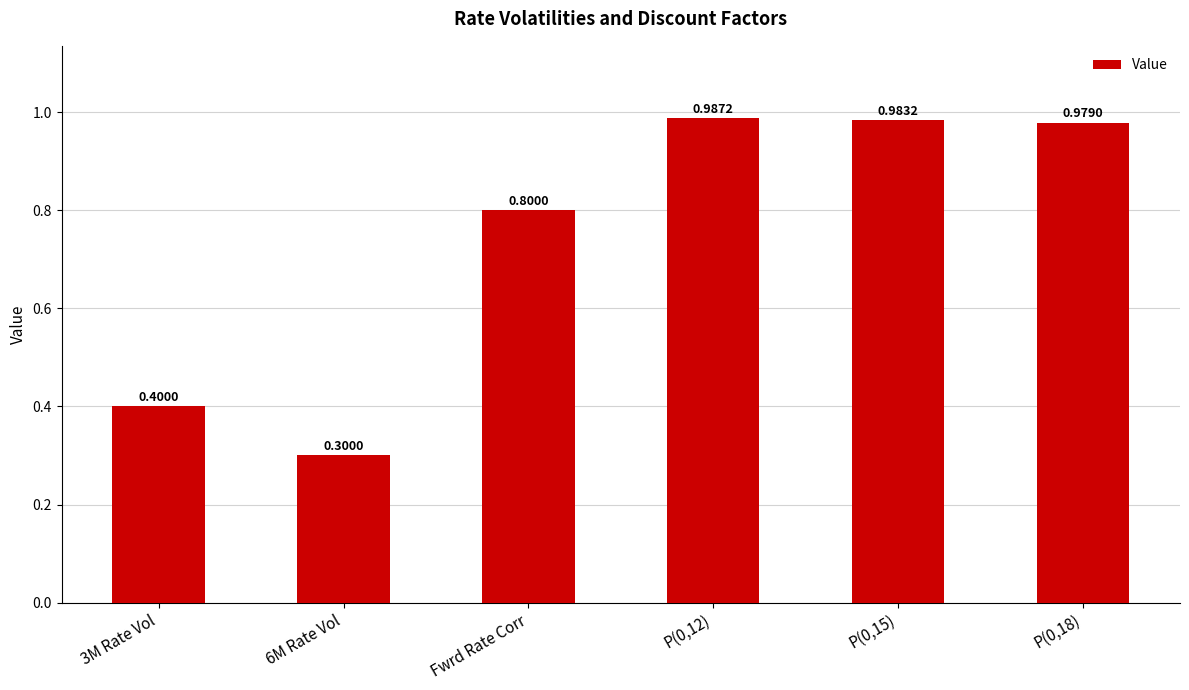

What is the sum of the values at Fwrd Rate Corr and P(0,12)?

1.8